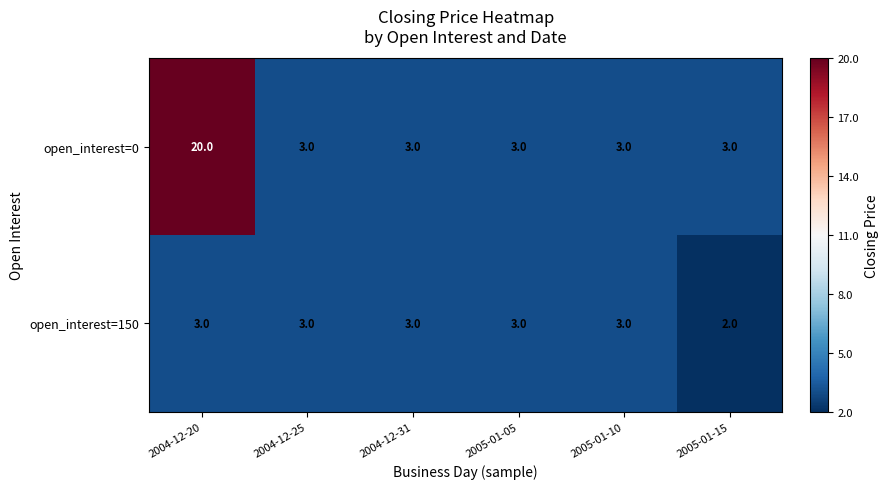

How many series are shown in this chart?

2